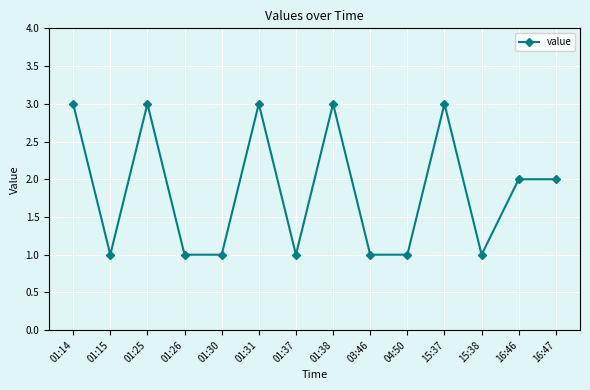

What is the maximum value shown in the chart?

3